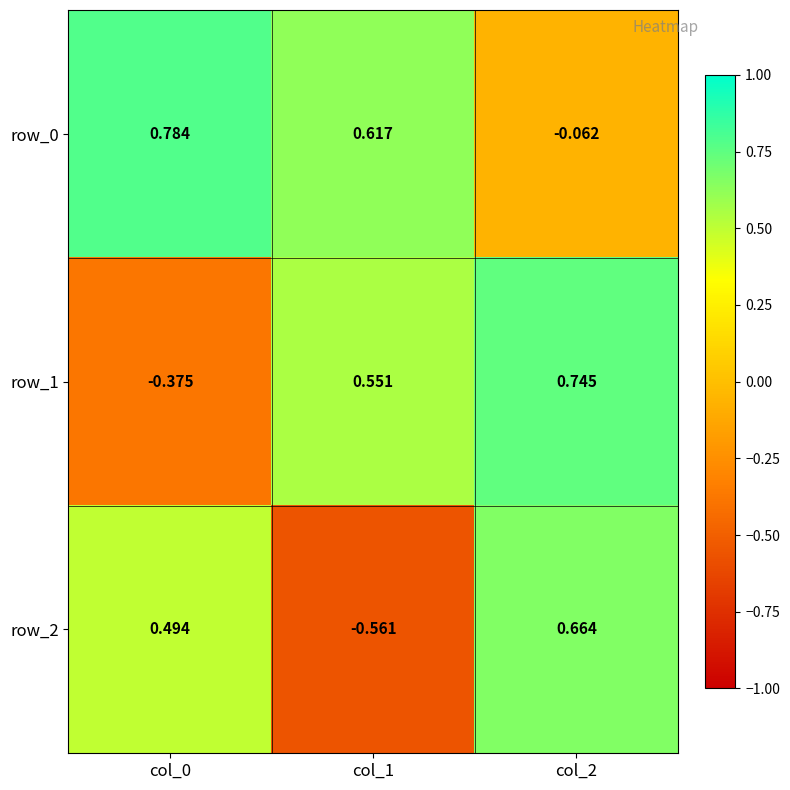

Is the value of row_1 at col_0 greater than the value of row_0 at col_1?

No